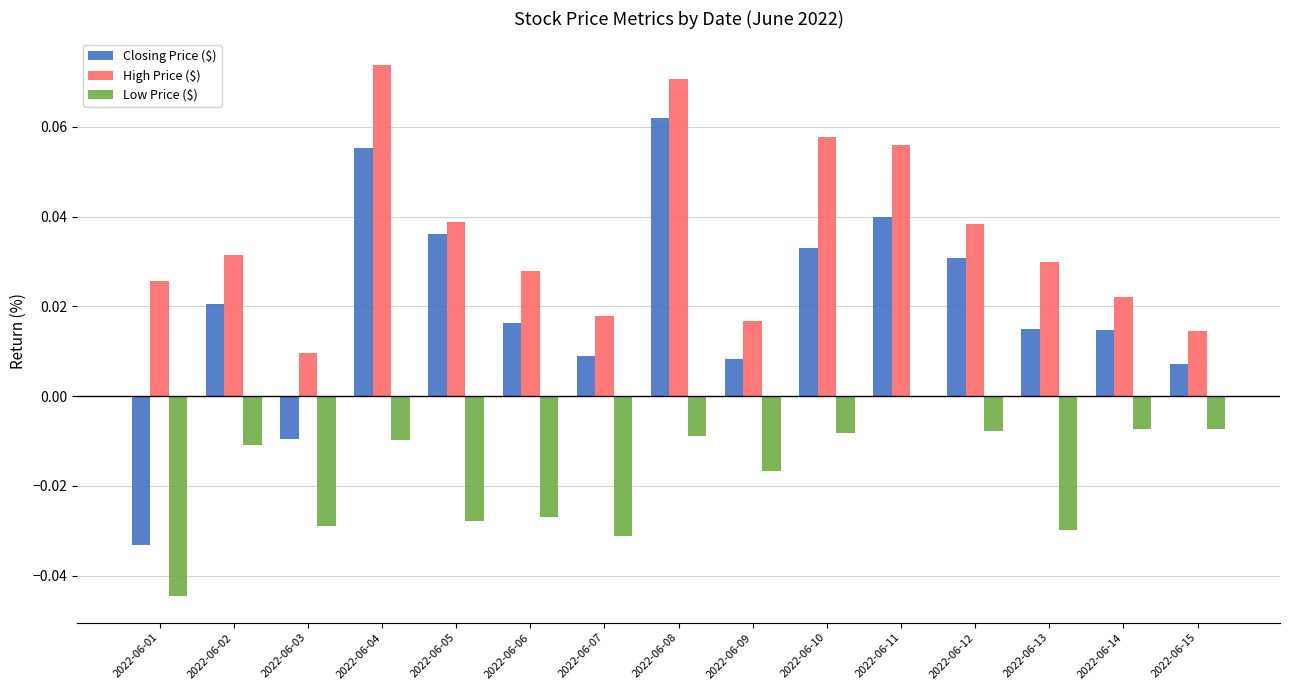

Does the chart contain stacked bars?

No